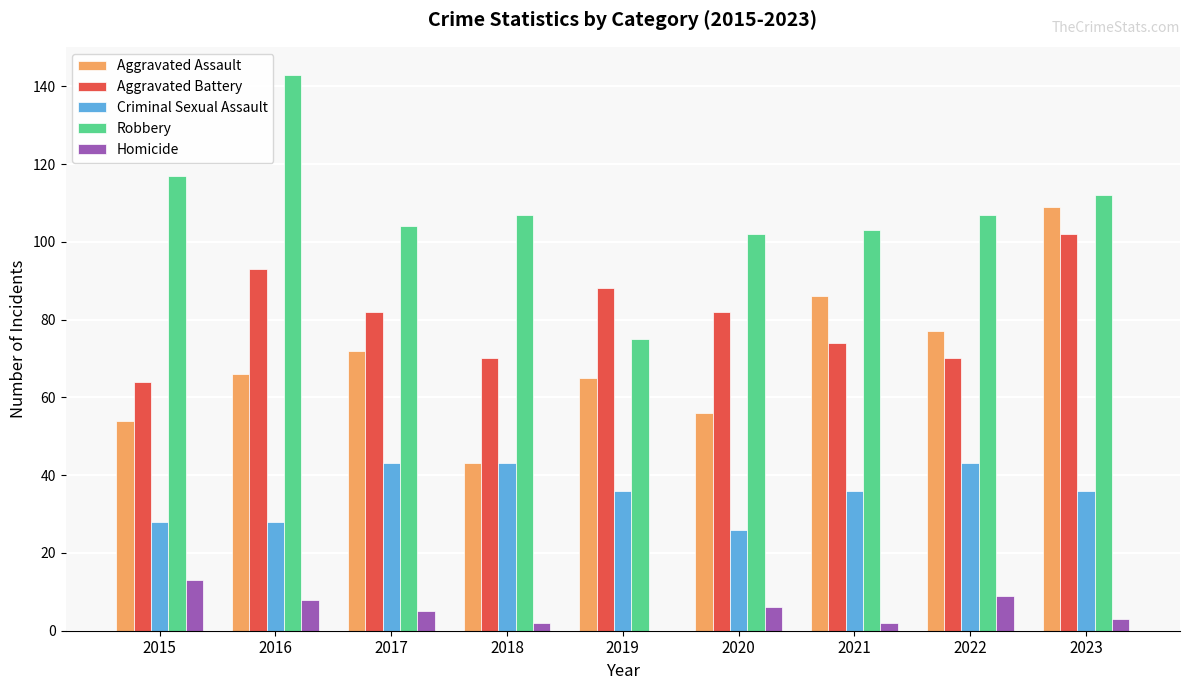

Between 2015 and 2021, which series saw the biggest shift?

Aggravated Assault